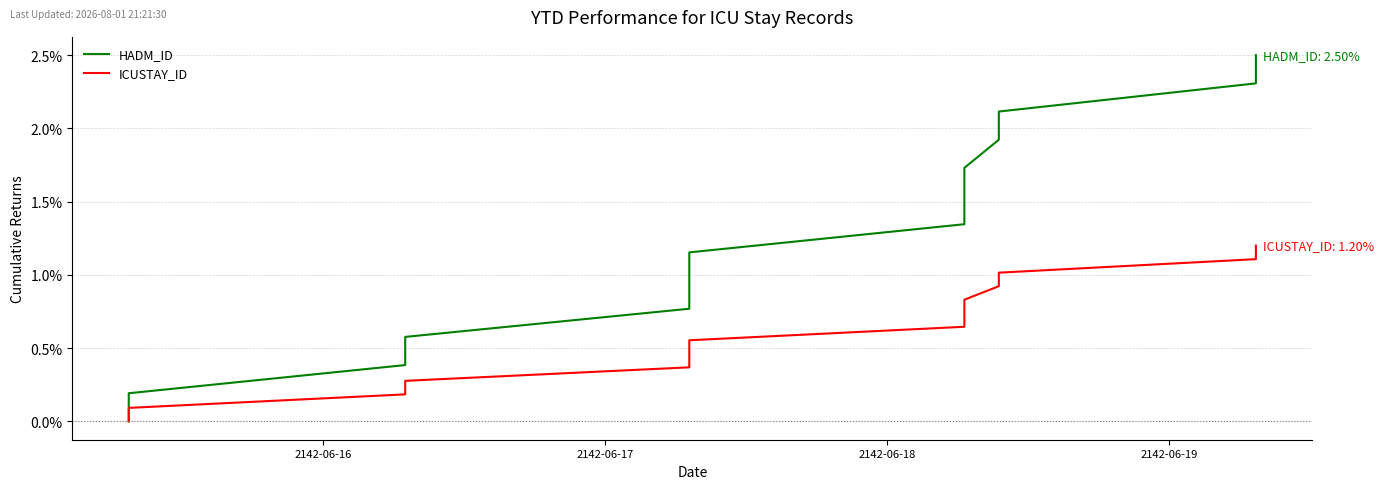

Where is HADM_ID nearest to the value 1?

5